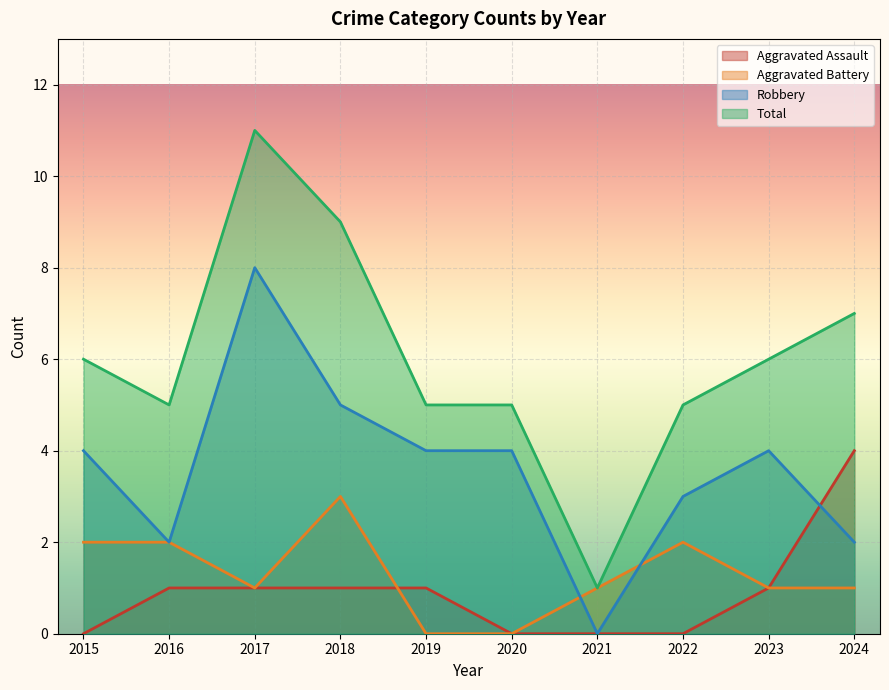

How many intersections are there between Aggravated Assault and Aggravated Battery?

1